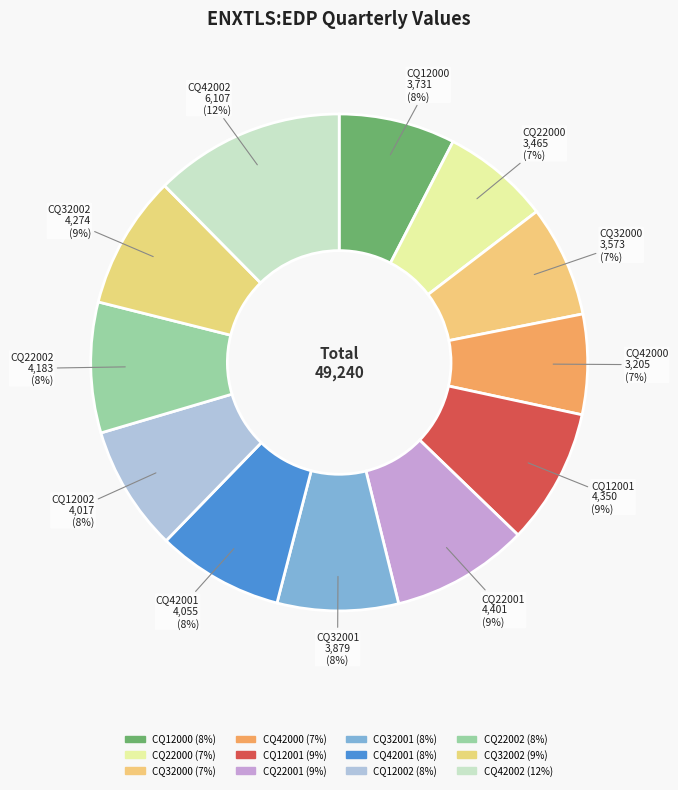

What is the largest slice in the pie chart?

CQ42002